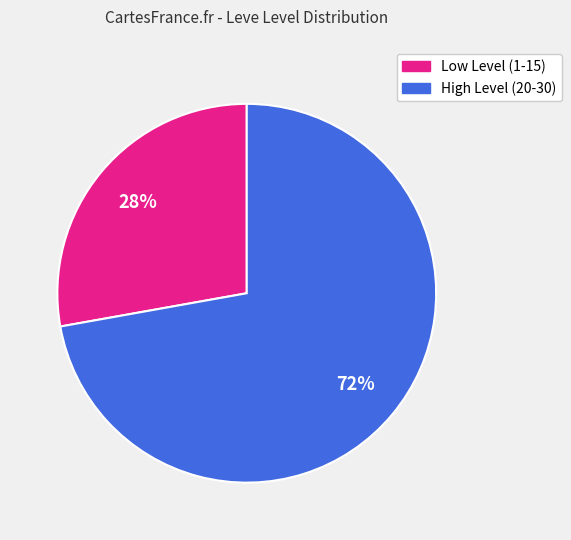

To the nearest percent, what is the difference between the largest and smallest slice percentages?

44%